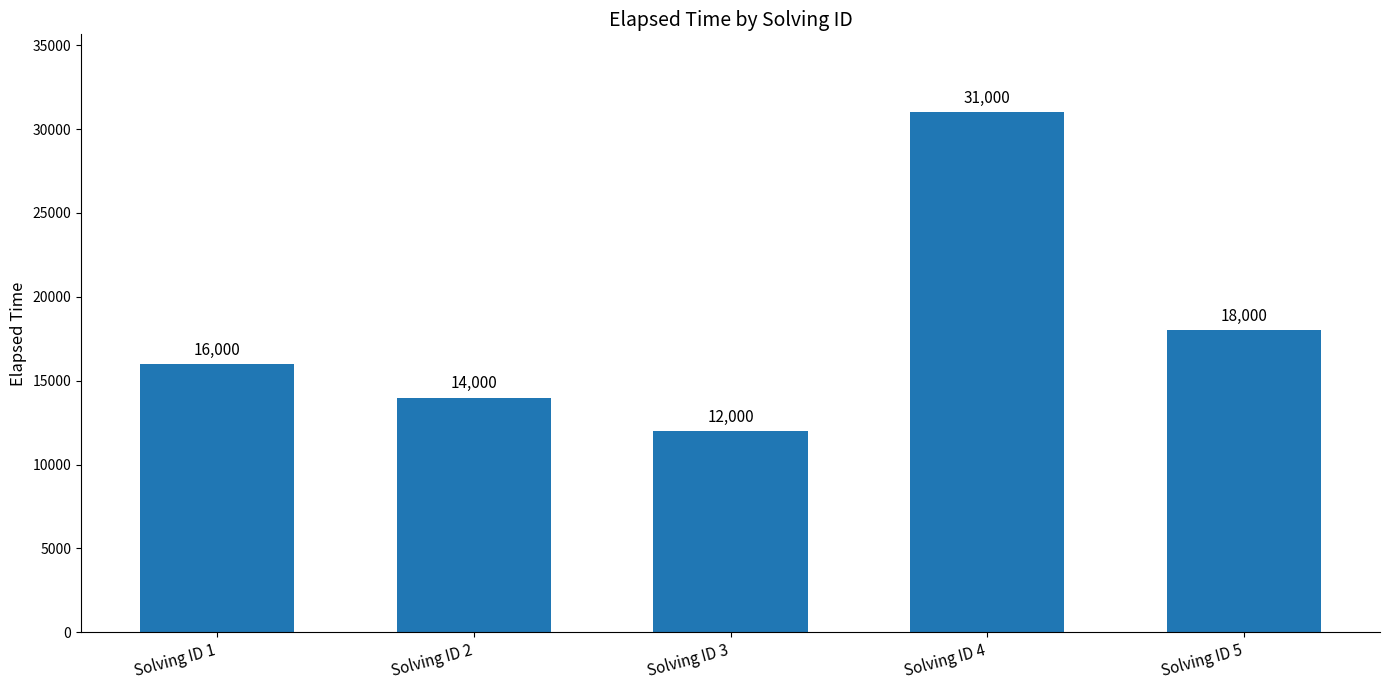

What is the sum of the values at Solving ID 2 and Solving ID 4?

45000